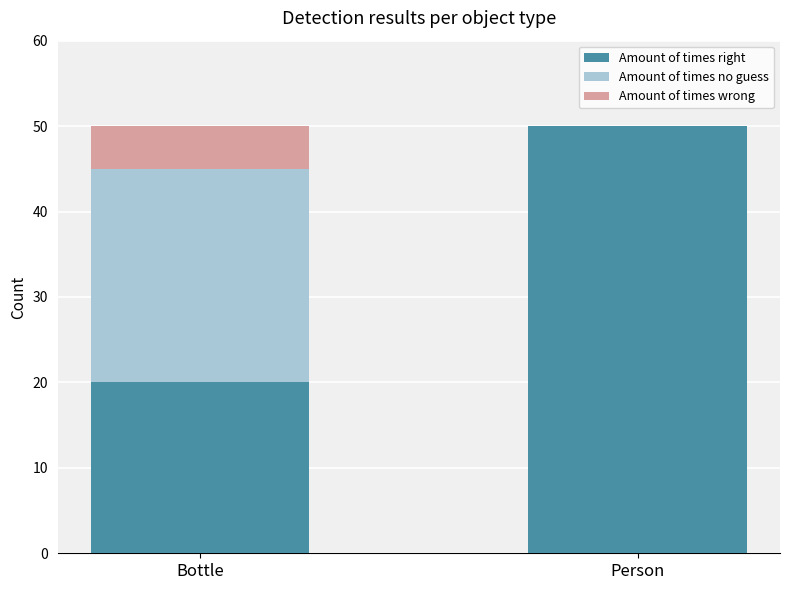

The Amount of times right series shows 20 at Bottle. True or false?

True